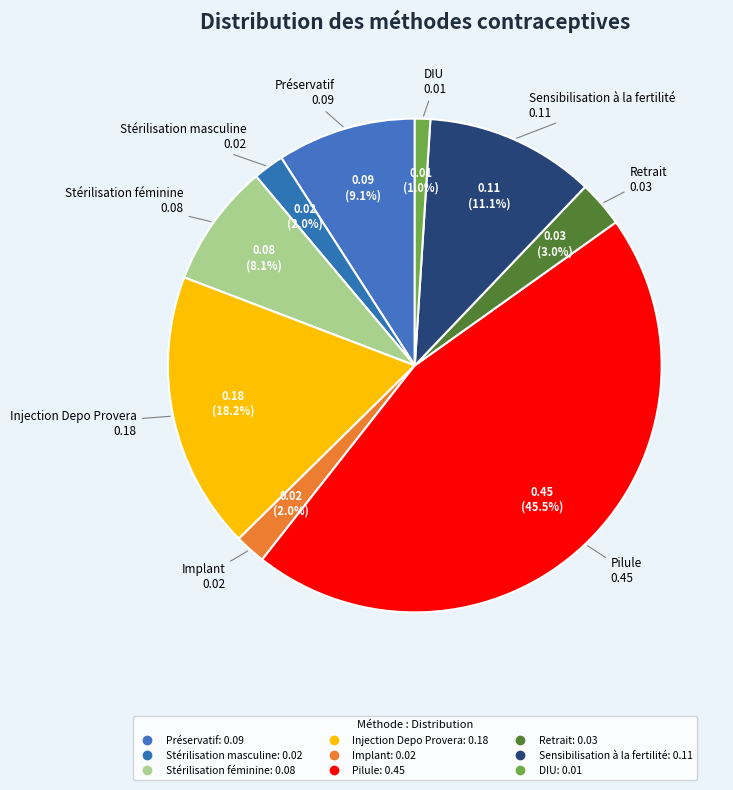

To the nearest percent, what portion does Retrait represent?

3%